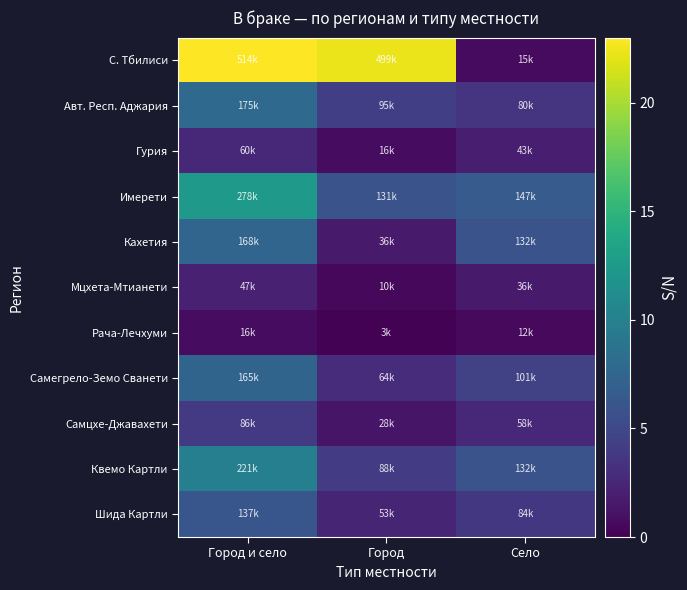

What is the total value across all series at Город и село?

83.6